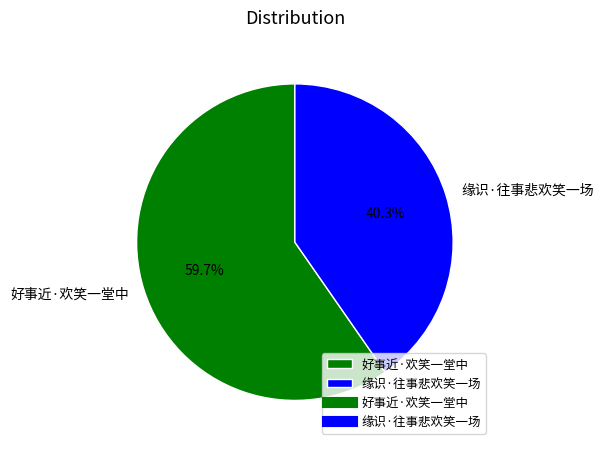

How many slices are in this pie chart?

2